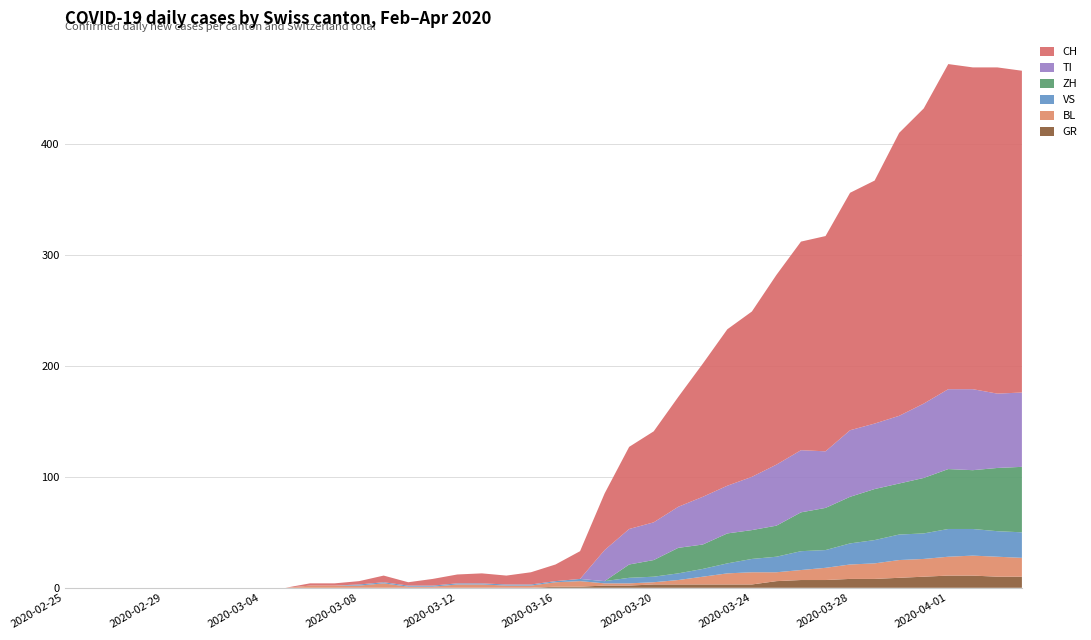

Reading left to right, what are all the values shown in this chart?

GR: 2020-02-25=0	2020-02-26=0	2020-02-27=0	2020-02-28=0	2020-02-29=0	2020-03-01=0	2020-03-02=0	2020-03-03=0	2020-03-04=0	2020-03-05=0	2020-03-06=0	2020-03-07=0	2020-03-08=0	2020-03-09=0	2020-03-10=0	2020-03-11=0	2020-03-12=0	2020-03-13=0	2020-03-14=0	2020-03-15=0	2020-03-16=1	2020-03-17=1	2020-03-18=2	2020-03-19=2	2020-03-20=3	2020-03-21=3	2020-03-22=3	2020-03-23=3	2020-03-24=3	2020-03-25=6	2020-03-26=7	2020-03-27=7	2020-03-28=8	2020-03-29=8	2020-03-30=9	2020-03-31=10	2020-04-01=11	2020-04-02=11	2020-04-03=10	2020-04-04=10
BL: 2020-02-25=0	2020-02-26=0	2020-02-27=0	2020-02-28=0	2020-02-29=0	2020-03-01=0	2020-03-02=0	2020-03-03=0	2020-03-04=0	2020-03-05=0	2020-03-06=2	2020-03-07=2	2020-03-08=2	2020-03-09=4	2020-03-10=1	2020-03-11=1	2020-03-12=3	2020-03-13=3	2020-03-14=2	2020-03-15=2	2020-03-16=4	2020-03-17=5	2020-03-18=2	2020-03-19=2	2020-03-20=2	2020-03-21=4	2020-03-22=7	2020-03-23=10	2020-03-24=11	2020-03-25=8	2020-03-26=9	2020-03-27=11	2020-03-28=13	2020-03-29=14	2020-03-30=16	2020-03-31=16	2020-04-01=17	2020-04-02=18	2020-04-03=18	2020-04-04=17
TI: 2020-02-25=0	2020-02-26=0	2020-02-27=0	2020-02-28=0	2020-02-29=0	2020-03-01=0	2020-03-02=0	2020-03-03=0	2020-03-04=0	2020-03-05=0	2020-03-06=0	2020-03-07=0	2020-03-08=0	2020-03-09=0	2020-03-10=0	2020-03-11=0	2020-03-12=0	2020-03-13=0	2020-03-14=0	2020-03-15=0	2020-03-16=0	2020-03-17=0	2020-03-18=28	2020-03-19=32	2020-03-20=34	2020-03-21=37	2020-03-22=43	2020-03-23=43	2020-03-24=48	2020-03-25=55	2020-03-26=56	2020-03-27=51	2020-03-28=60	2020-03-29=59	2020-03-30=61	2020-03-31=67	2020-04-01=72	2020-04-02=73	2020-04-03=67	2020-04-04=67
VS: 2020-02-25=0	2020-02-26=0	2020-02-27=0	2020-02-28=0	2020-02-29=0	2020-03-01=0	2020-03-02=0	2020-03-03=0	2020-03-04=0	2020-03-05=0	2020-03-06=0	2020-03-07=0	2020-03-08=1	2020-03-09=1	2020-03-10=1	2020-03-11=1	2020-03-12=1	2020-03-13=1	2020-03-14=1	2020-03-15=1	2020-03-16=1	2020-03-17=2	2020-03-18=2	2020-03-19=5	2020-03-20=5	2020-03-21=6	2020-03-22=7	2020-03-23=9	2020-03-24=12	2020-03-25=14	2020-03-26=17	2020-03-27=16	2020-03-28=19	2020-03-29=21	2020-03-30=23	2020-03-31=23	2020-04-01=25	2020-04-02=24	2020-04-03=23	2020-04-04=23
ZH: 2020-02-25=0	2020-02-26=0	2020-02-27=0	2020-02-28=0	2020-02-29=0	2020-03-01=0	2020-03-02=0	2020-03-03=0	2020-03-04=0	2020-03-05=0	2020-03-06=0	2020-03-07=0	2020-03-08=0	2020-03-09=0	2020-03-10=0	2020-03-11=0	2020-03-12=0	2020-03-13=0	2020-03-14=0	2020-03-15=0	2020-03-16=0	2020-03-17=0	2020-03-18=0	2020-03-19=12	2020-03-20=15	2020-03-21=23	2020-03-22=22	2020-03-23=27	2020-03-24=26	2020-03-25=28	2020-03-26=35	2020-03-27=38	2020-03-28=42	2020-03-29=46	2020-03-30=46	2020-03-31=50	2020-04-01=54	2020-04-02=53	2020-04-03=57	2020-04-04=59
CH: 2020-02-25=0	2020-02-26=0	2020-02-27=0	2020-02-28=0	2020-02-29=0	2020-03-01=0	2020-03-02=0	2020-03-03=0	2020-03-04=0	2020-03-05=0	2020-03-06=2	2020-03-07=2	2020-03-08=3	2020-03-09=6	2020-03-10=3	2020-03-11=6	2020-03-12=8	2020-03-13=9	2020-03-14=8	2020-03-15=11	2020-03-16=15	2020-03-17=25	2020-03-18=51	2020-03-19=74	2020-03-20=82	2020-03-21=99	2020-03-22=120	2020-03-23=141	2020-03-24=149	2020-03-25=171	2020-03-26=188	2020-03-27=194	2020-03-28=214	2020-03-29=219	2020-03-30=255	2020-03-31=266	2020-04-01=293	2020-04-02=290	2020-04-03=294	2020-04-04=290